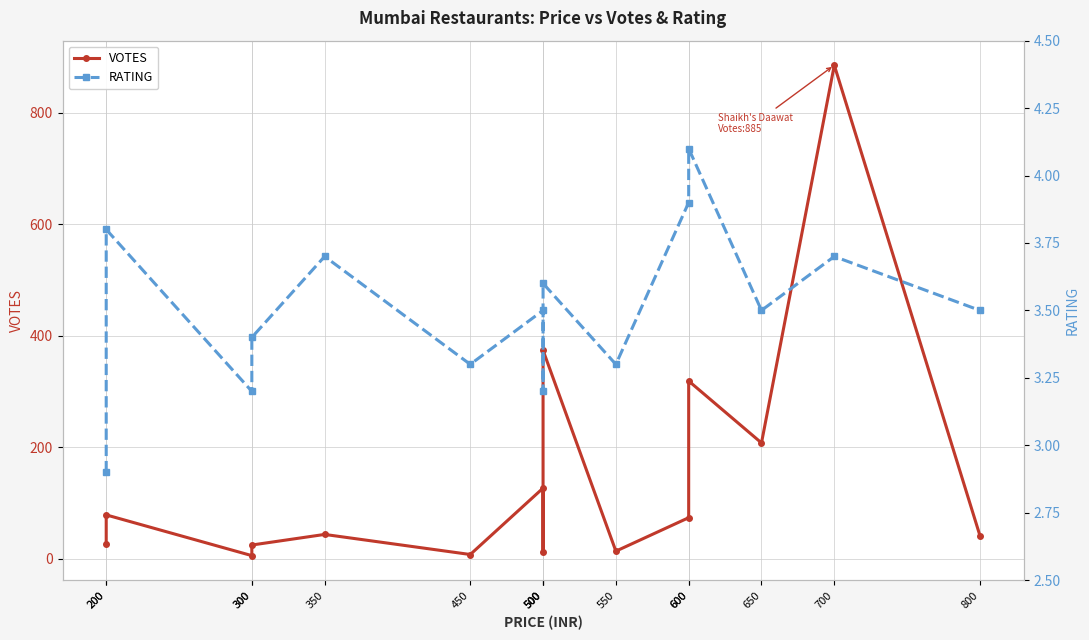

Is it true that RATING equals 4.4 at 200?

False